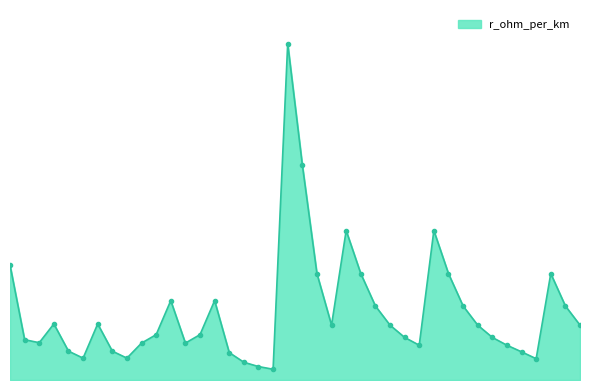

Reading left to right, what are all the values shown in this chart?

50=0.6	120=0.2	150=0.2	95=0.3	185=0.2	240=0.1	95=0.3	185=0.2	240=0.1	150=0.2	120=0.3	70=0.4	150=0.2	120=0.3	70=0.4	120=0.2	185=0.1	240=0.1	300=0.1	16=1.9	24=1.2	48=0.6	94=0.3	34=0.8	48=0.6	70=0.4	94=0.3	122=0.2	149=0.2	34=0.8	48=0.6	70=0.4	94=0.3	122=0.2	149=0.2	184=0.2	243=0.1	48=0.6	70=0.4	94=0.3